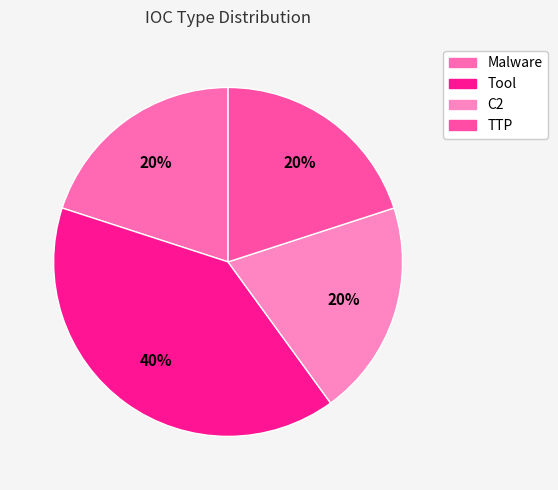

Do Tool and Malware together represent more than half of the pie?

Yes